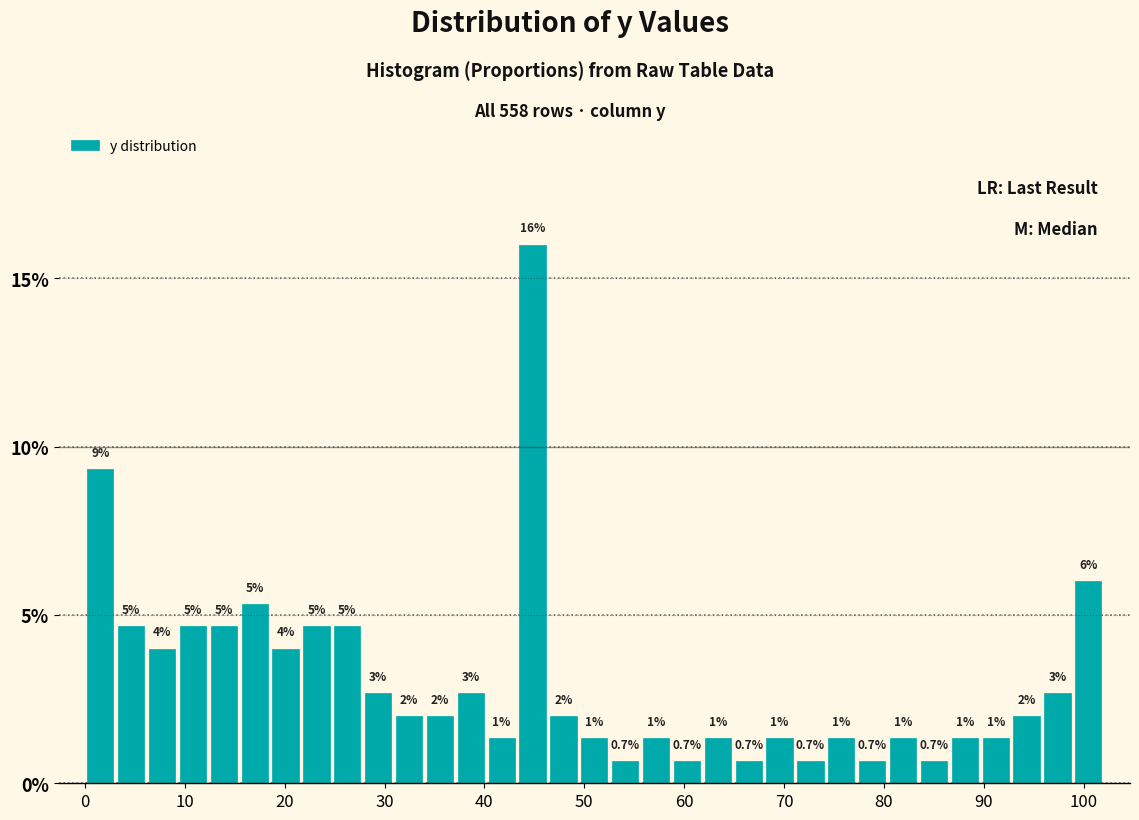

Read against the x-axis, roughly where is the centre of the tallest bar?

45